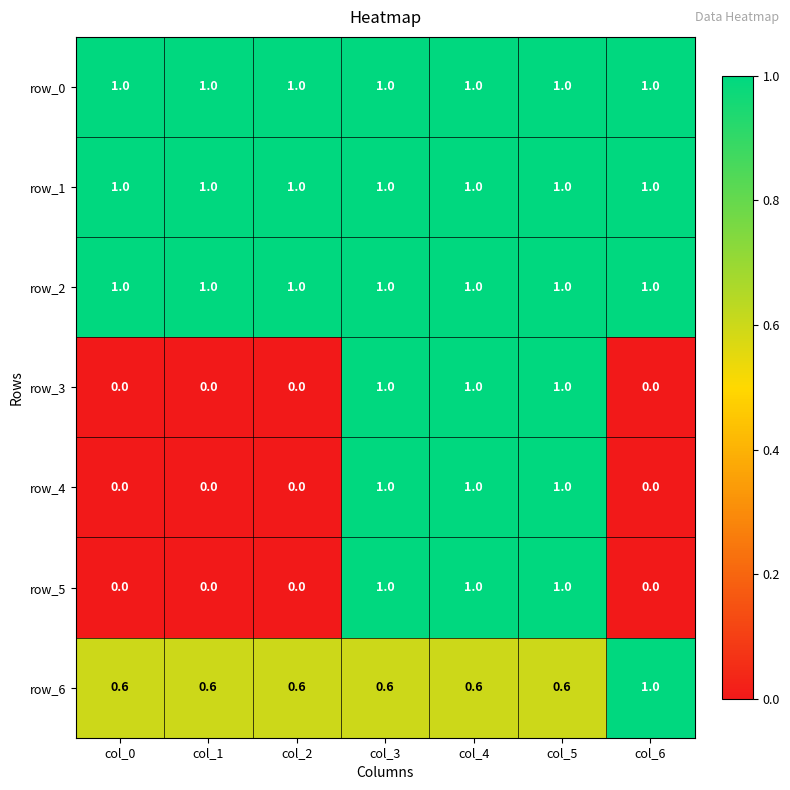

Read the row_3 value at col_3.

1.0